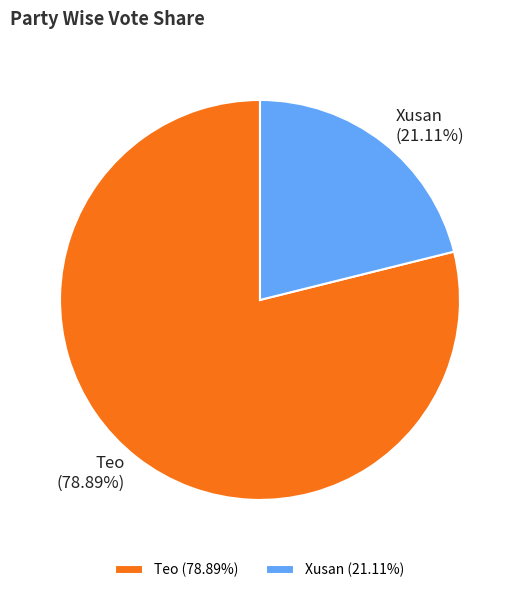

Does any single category account for the majority?

Yes